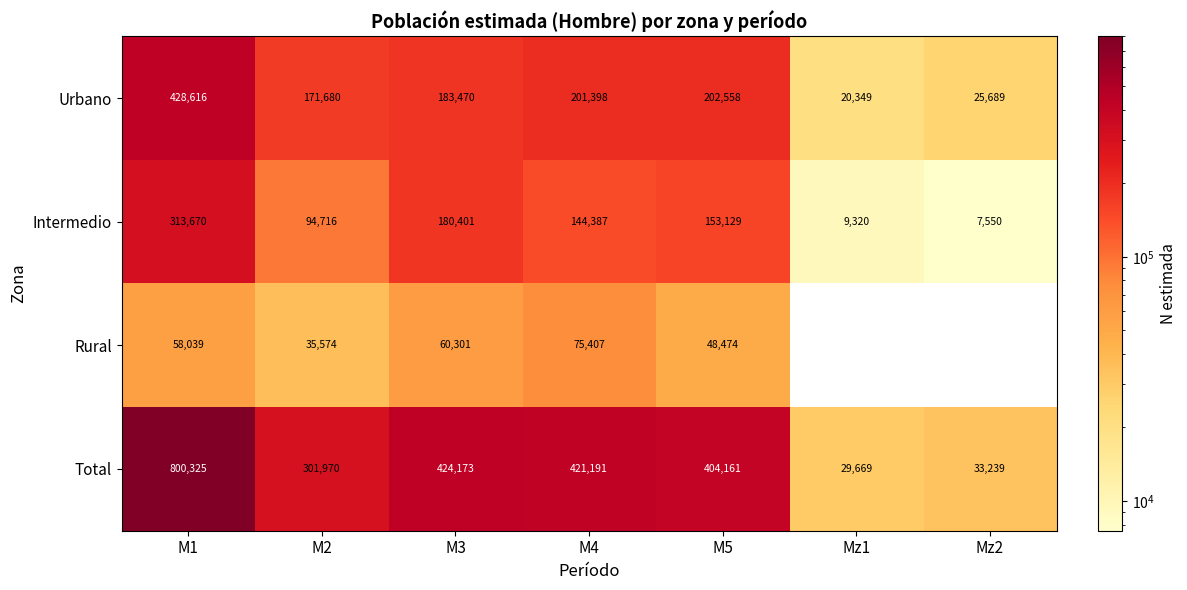

True or false: Total has a value of 1091572 at M1.

False